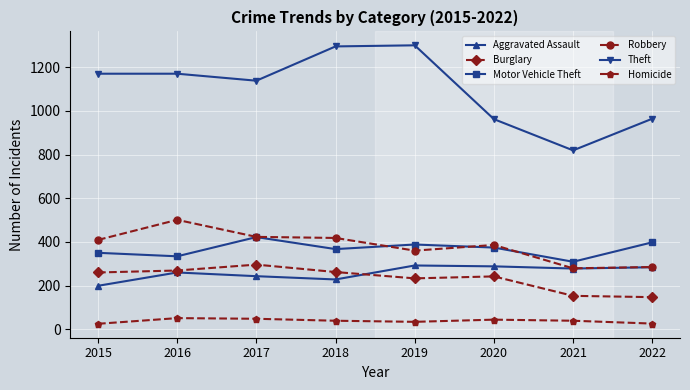

Does the chart have visible grid lines?

Yes